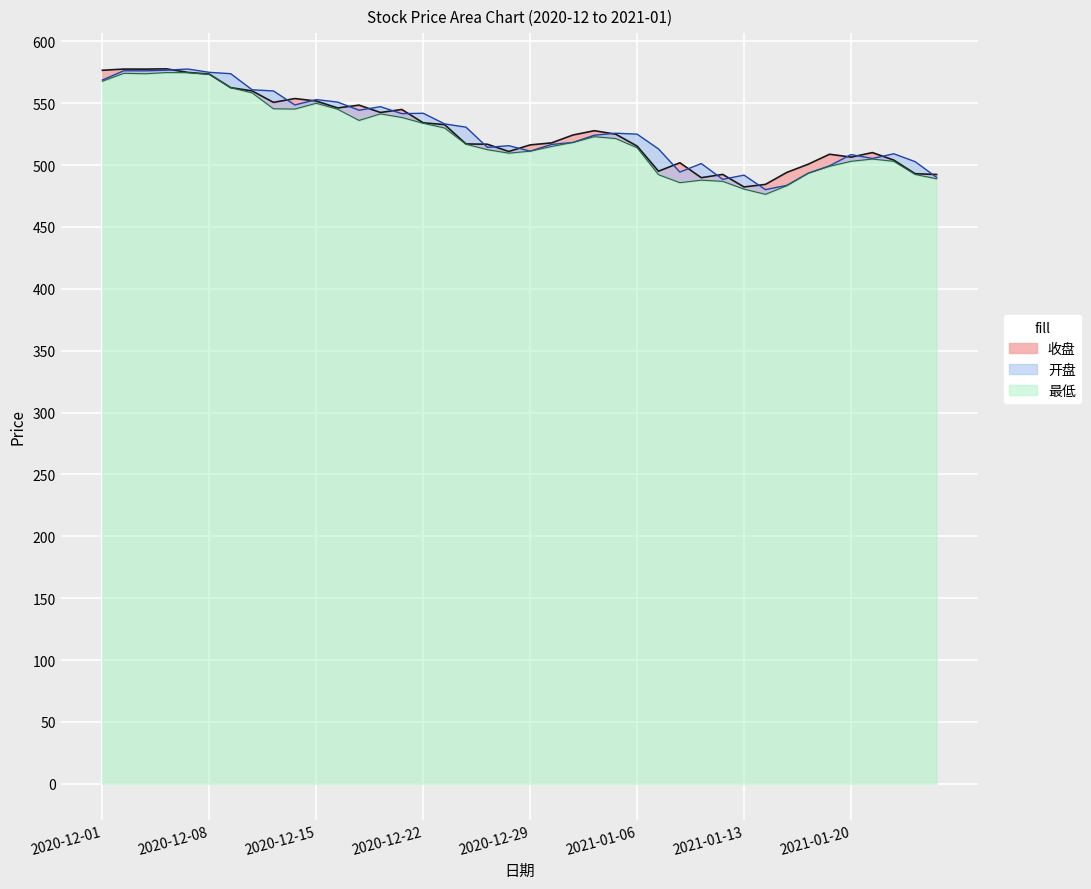

What is the minimum value for 收盘?

482.3